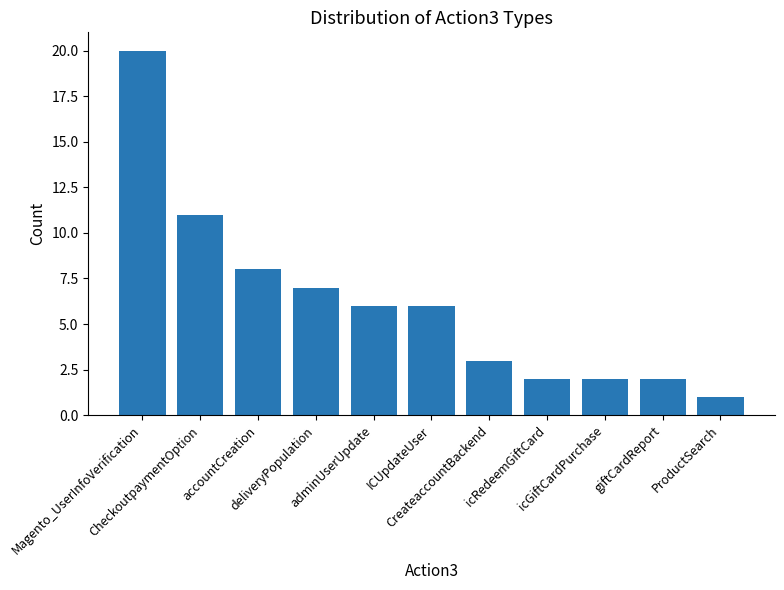

How many series are shown in this chart?

1